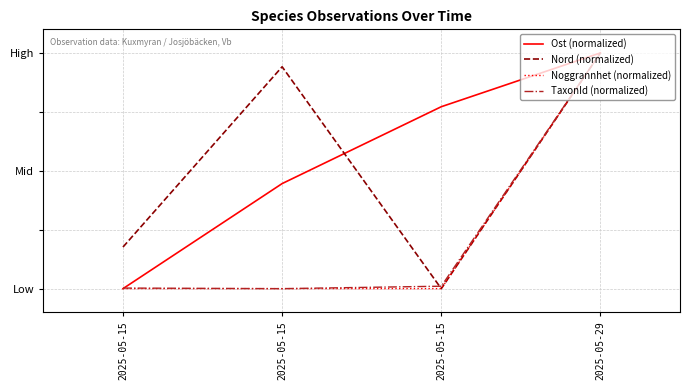

At which label does Noggrannhet (normalized) reach its peak?

2025-05-29